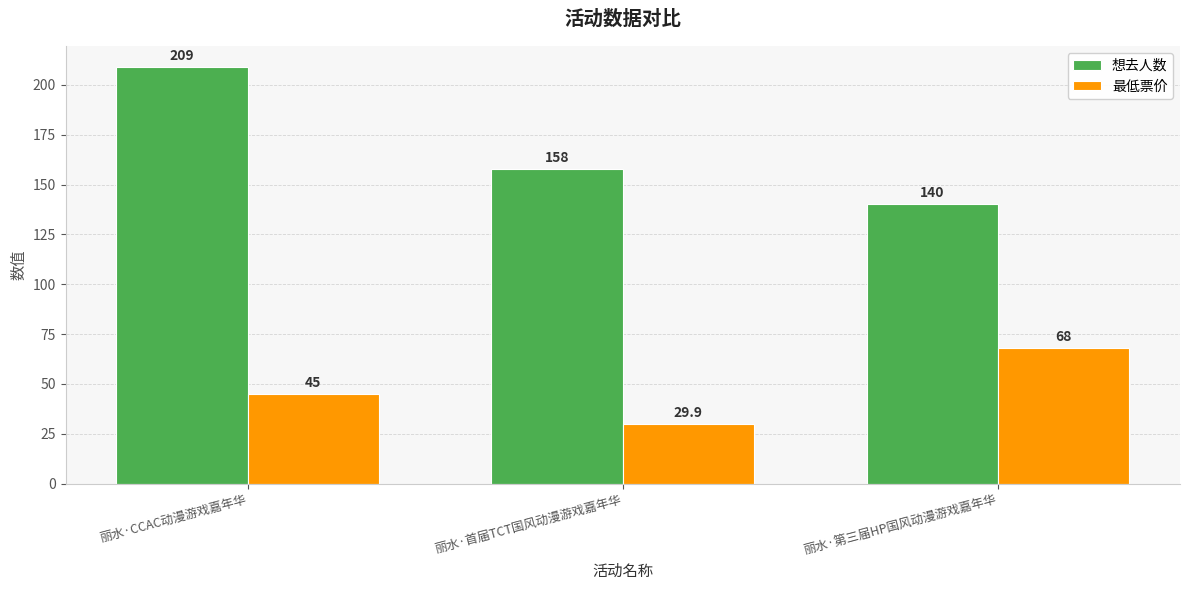

What is the difference between the highest and lowest values at 丽水·CCAC动漫游戏嘉年华?

164.0